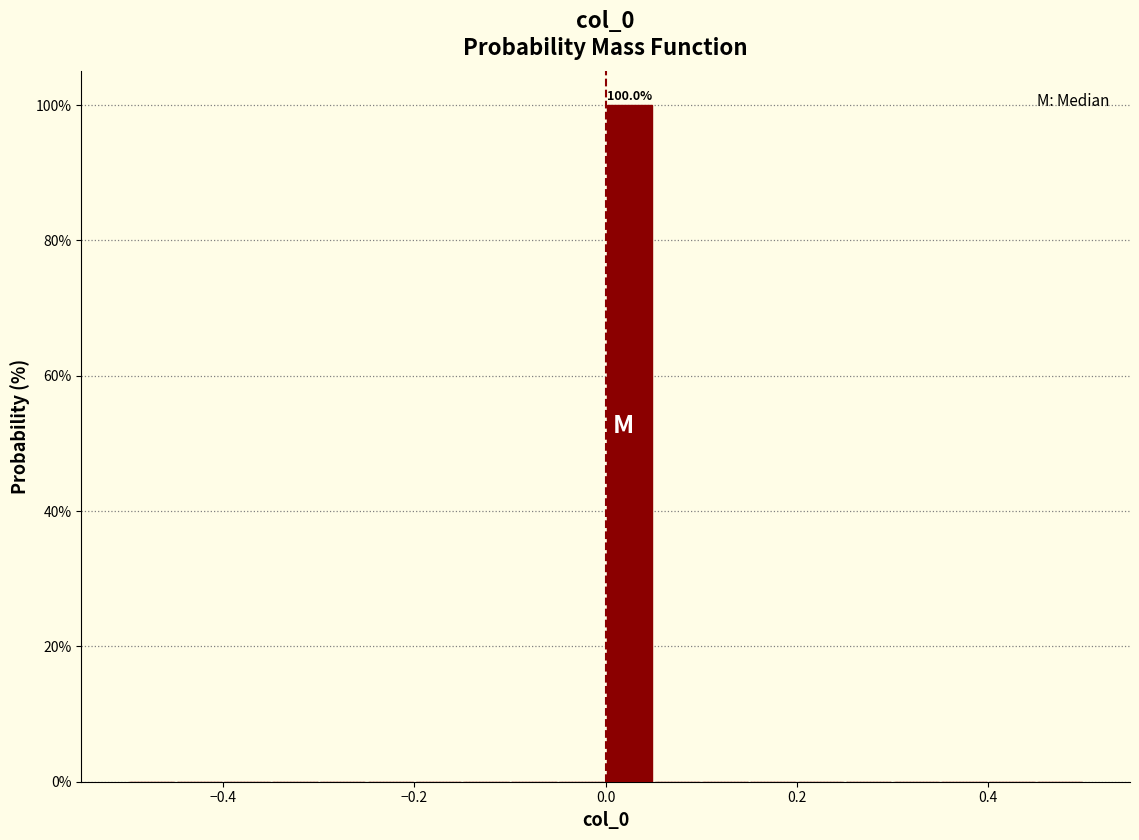

Read against the x-axis, roughly where is the centre of the tallest bar?

0.02